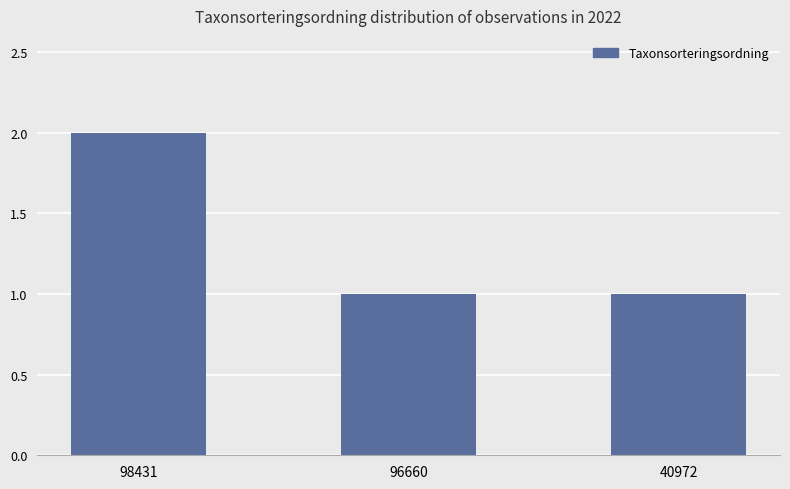

True or false: the data shows 1 at 40972.

True